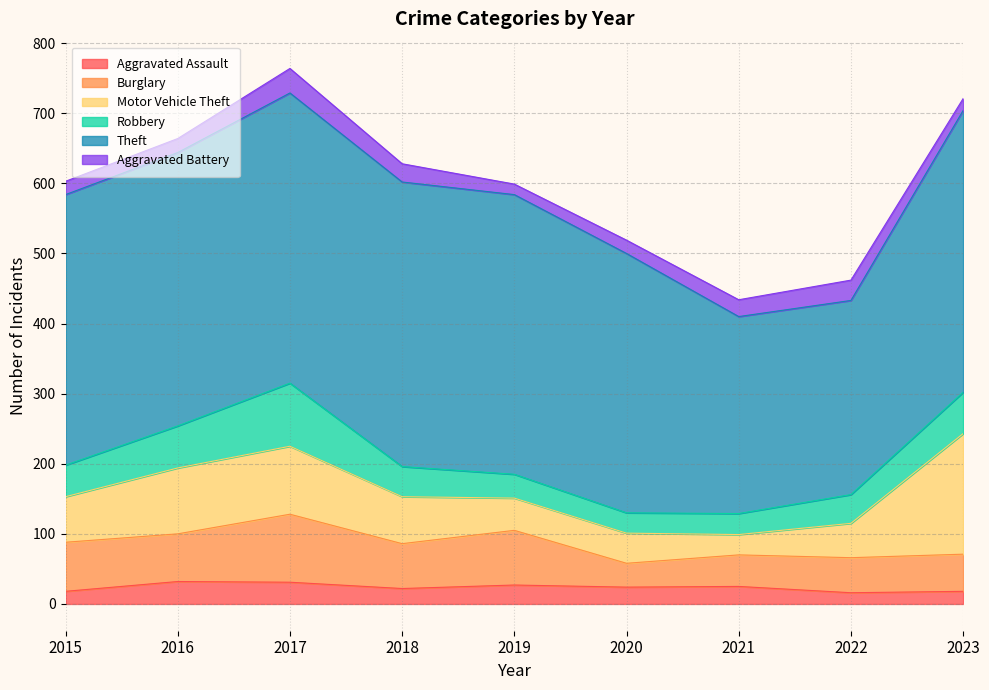

True or false: Aggravated Battery and Burglary intersect in this chart.

False